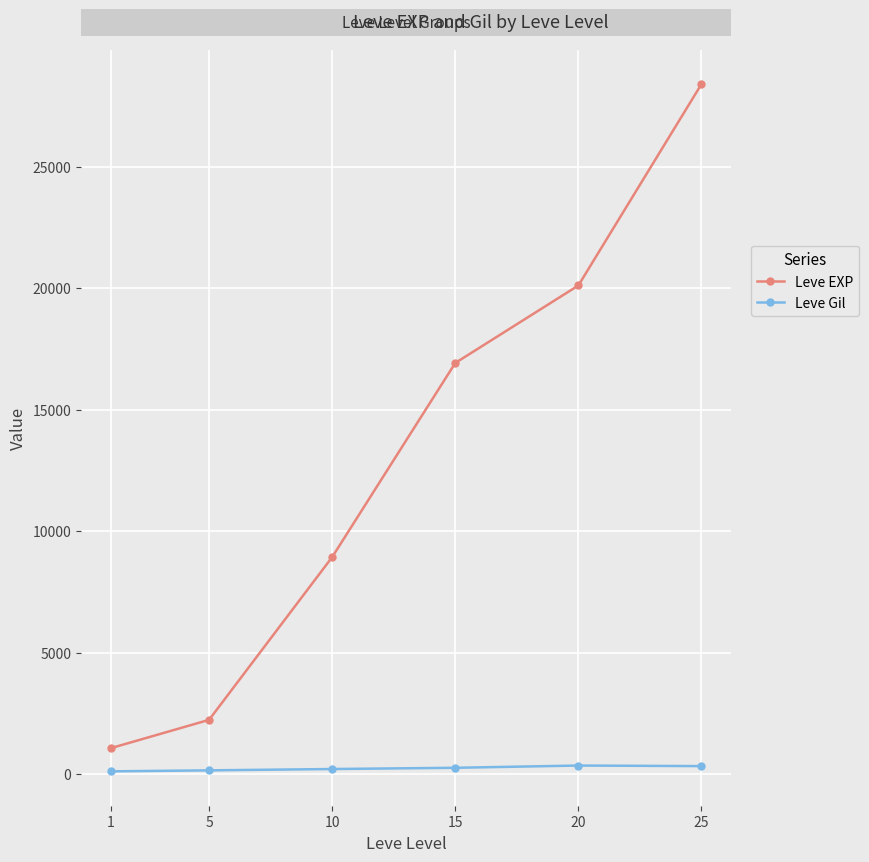

How many series are shown in this chart?

2